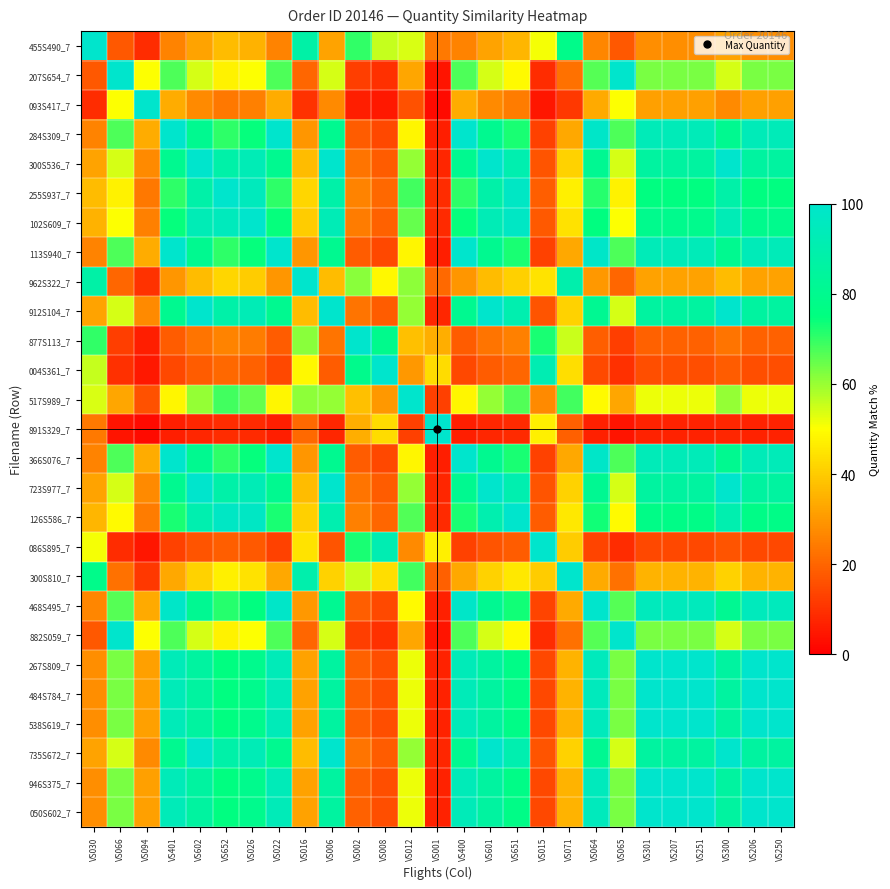

At VS066, list the series in order from smallest to largest.

891S329_7, 086S895_7, 004S361_7, 877S113_7, 455S490_7, 962S322_7, 300S810_7, 517S989_7, 255S937_7, 126S586_7, 093S417_7, 102S609_7, 300S536_7, 912S104_7, 723S977_7, 735S672_7, 267S809_7, 484S784_7, 538S619_7, 946S375_7, 050S602_7, 468S495_7, 284S309_7, 113S940_7, 366S076_7, 207S654_7, 882S059_7